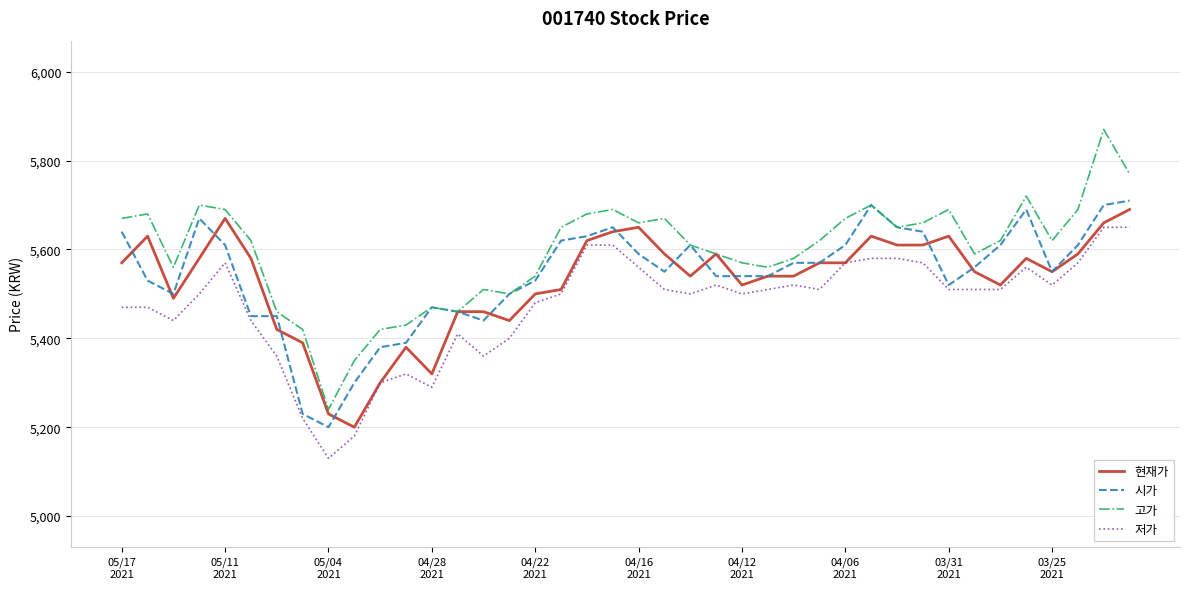

Which series has the largest total across all categories?

고가